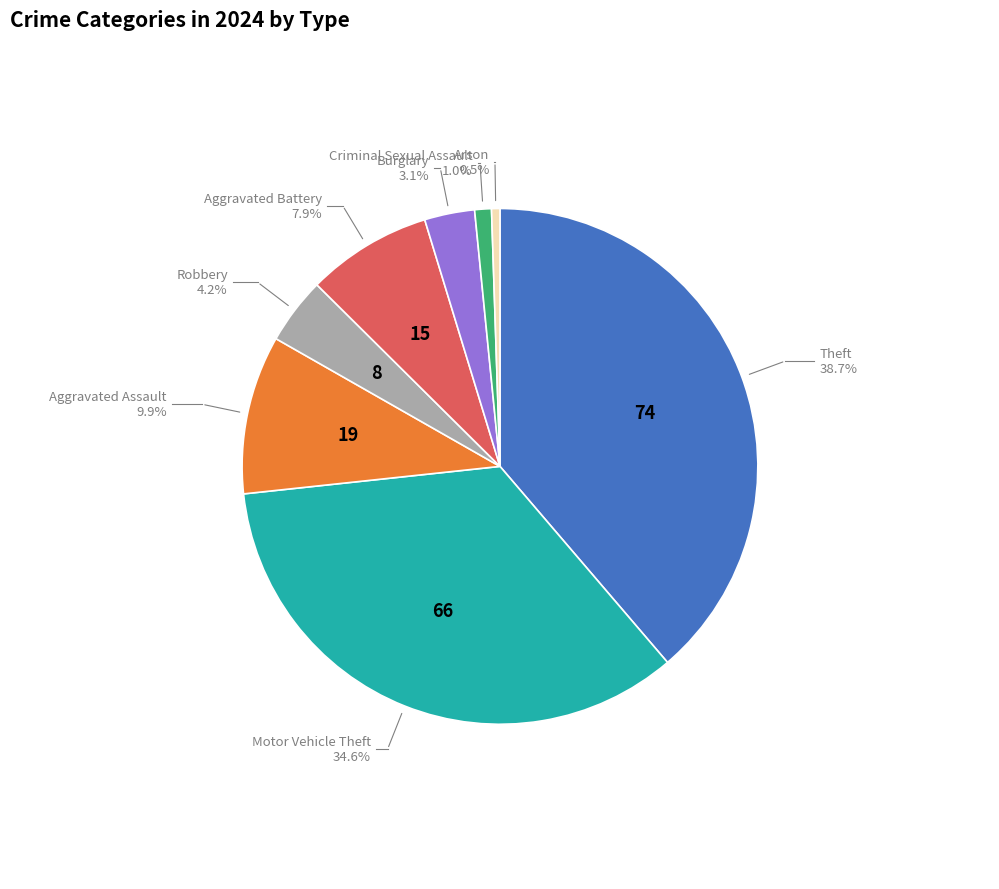

Count the number of slices in the pie.

9